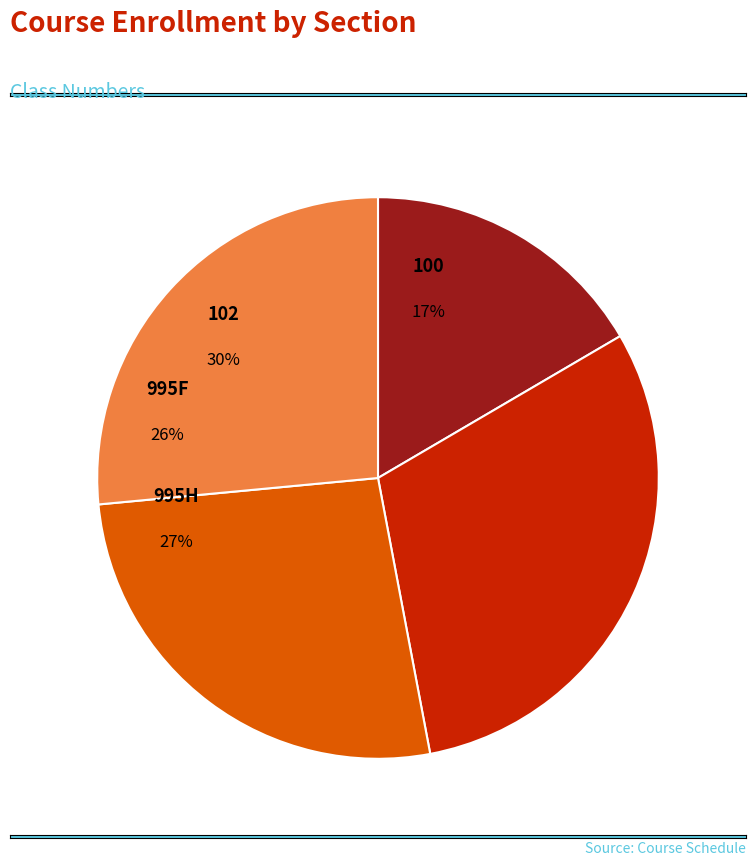

Count the number of slices in the pie.

4